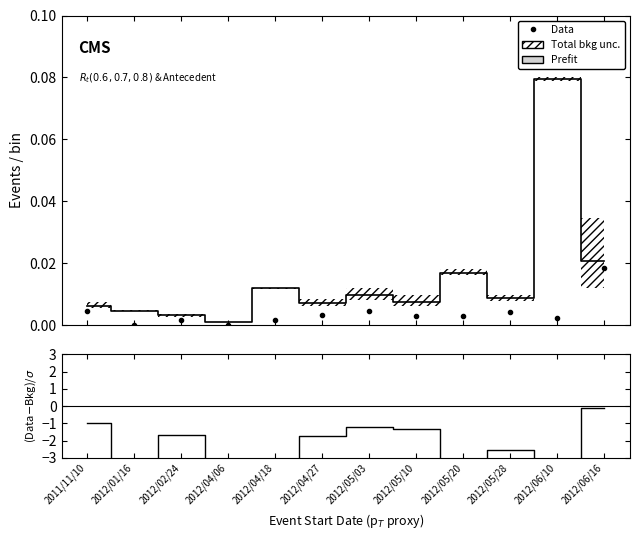

How many interior local valleys does the Prefit series have?

4